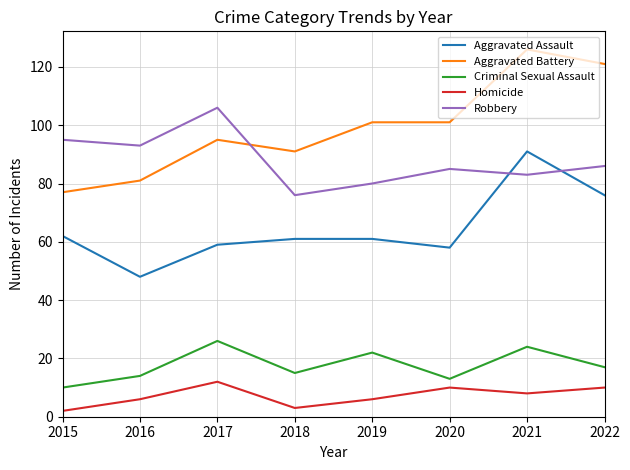

What is the lowest value of the Aggravated Battery series?

77